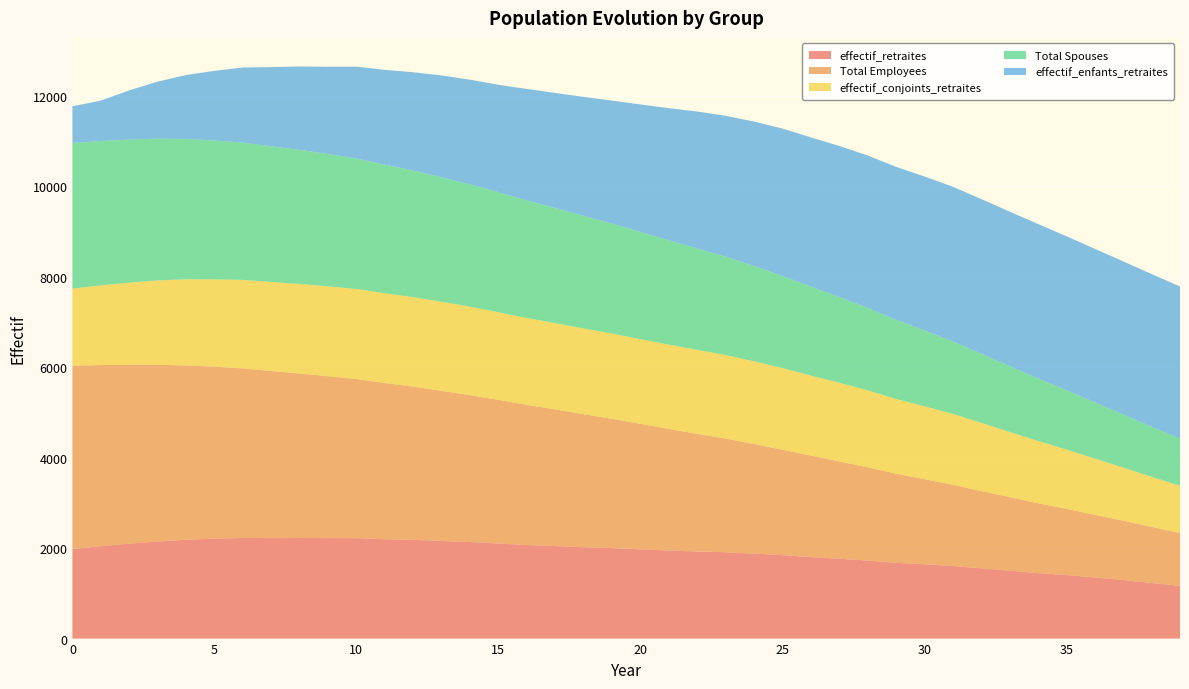

Reading left to right, list all the values displayed in this chart.

effectif_retraites: 0=1980.0	1=2041.3	2=2097.1	3=2146.3	4=2183.1	5=2208.4	6=2223.2	7=2220.5	8=2221.7	9=2221.0	10=2219.2	11=2195.8	12=2181.5	13=2157.2	14=2132.6	15=2101.2	16=2067.5	17=2043.8	18=2018.6	19=1999.6	20=1972.2	21=1946.5	22=1924.6	23=1907.4	24=1877.8	25=1843.3	26=1801.8	27=1764.7	28=1724.7	29=1674.1	30=1640.9	31=1604.0	32=1552.6	33=1500.7	34=1447.1	35=1404.4	36=1350.2	37=1294.1	38=1229.0	39=1164.8
Total Employees: 0=4051.0	1=4002.3	2=3952.9	3=3902.9	4=3851.9	5=3799.9	6=3746.4	7=3691.5	8=3634.6	9=3575.9	10=3515.0	11=3451.6	12=3385.9	13=3317.6	14=3246.7	15=3173.4	16=3097.7	17=3019.6	18=2939.3	19=2856.9	20=2772.7	21=2686.7	22=2599.4	23=2510.8	24=2421.3	25=2331.0	26=2240.5	27=2149.9	28=2059.7	29=1970.1	30=1881.6	31=1794.3	32=1708.7	33=1624.8	34=1542.9	35=1463.2	36=1385.7	37=1310.5	38=1237.8	39=1167.4
effectif_conjoints_retraites: 0=1702.0	1=1760.3	2=1814.8	3=1865.2	4=1904.5	5=1929.0	6=1956.9	7=1966.8	8=1979.6	9=1986.2	10=1991.2	11=1983.4	12=1977.4	13=1967.2	14=1955.2	15=1936.4	16=1917.9	17=1906.5	18=1894.1	19=1884.8	20=1870.7	21=1862.4	22=1855.9	23=1847.3	24=1828.6	25=1802.5	26=1768.6	27=1739.0	28=1701.9	29=1650.7	30=1612.1	31=1566.8	32=1506.0	33=1441.0	34=1377.2	35=1309.3	36=1241.7	37=1173.5	38=1107.7	39=1043.0
Total Spouses: 0=3220.0	1=3191.4	2=3162.2	3=3132.1	4=3100.9	5=3068.4	6=3034.7	7=2999.4	8=2962.6	9=2924.1	10=2883.7	11=2841.5	12=2797.2	13=2750.9	14=2702.6	15=2652.1	16=2599.7	17=2545.0	18=2488.2	19=2429.4	20=2368.5	21=2305.7	22=2241.1	23=2174.7	24=2106.7	25=2037.2	26=1966.4	27=1894.5	28=1821.8	29=1748.5	30=1675.0	31=1601.3	32=1528.0	33=1455.1	34=1383.0	35=1312.1	36=1242.4	37=1174.2	38=1107.7	39=1043.0
effectif_enfants_retraites: 0=809.0	1=891.7	2=1086.2	3=1260.5	4=1411.7	5=1539.8	6=1657.9	7=1749.8	8=1842.7	9=1927.4	10=2028.0	11=2094.6	12=2171.8	13=2250.4	14=2313.2	15=2373.7	16=2462.8	17=2541.8	18=2629.7	19=2716.5	20=2818.5	21=2919.2	22=3025.2	23=3112.0	24=3190.2	25=3256.4	26=3299.0	27=3337.2	28=3367.5	29=3381.4	30=3401.6	31=3417.6	32=3417.7	33=3412.9	34=3410.0	35=3401.7	36=3392.7	37=3383.0	38=3372.6	39=3361.4